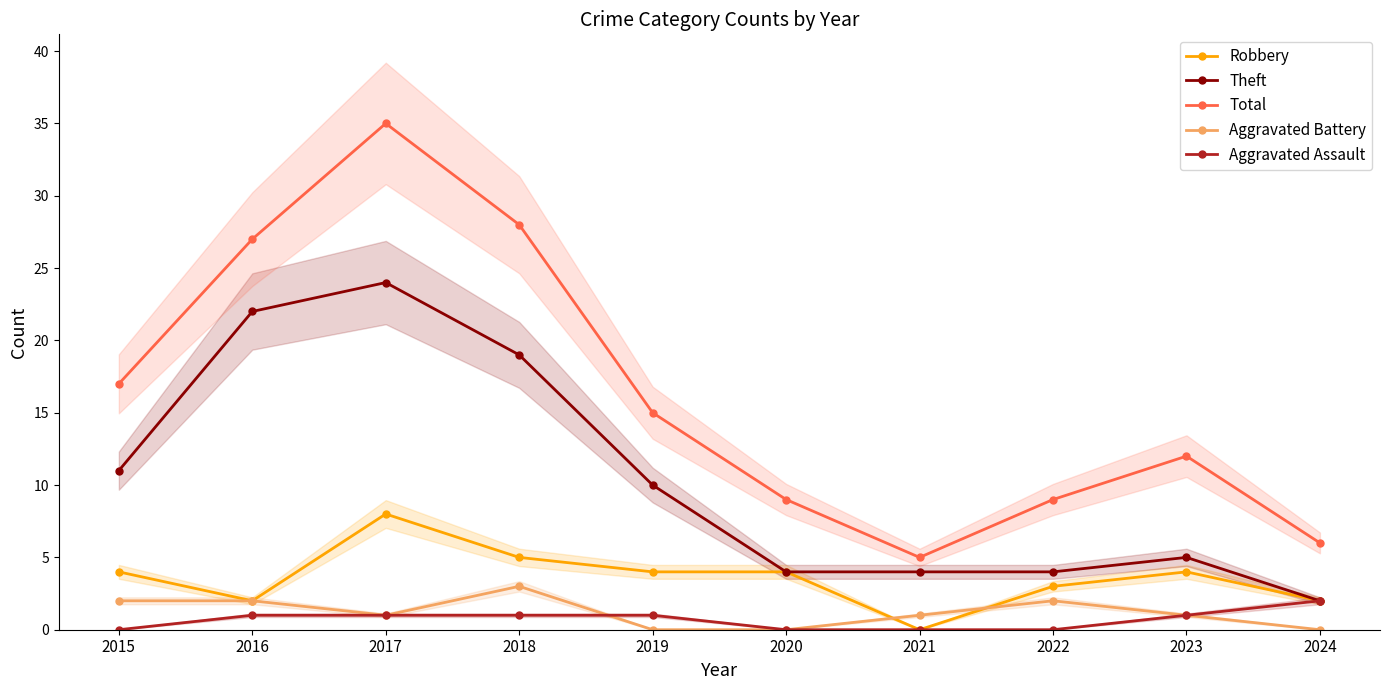

Is this an area chart (filled region under the line)?

No